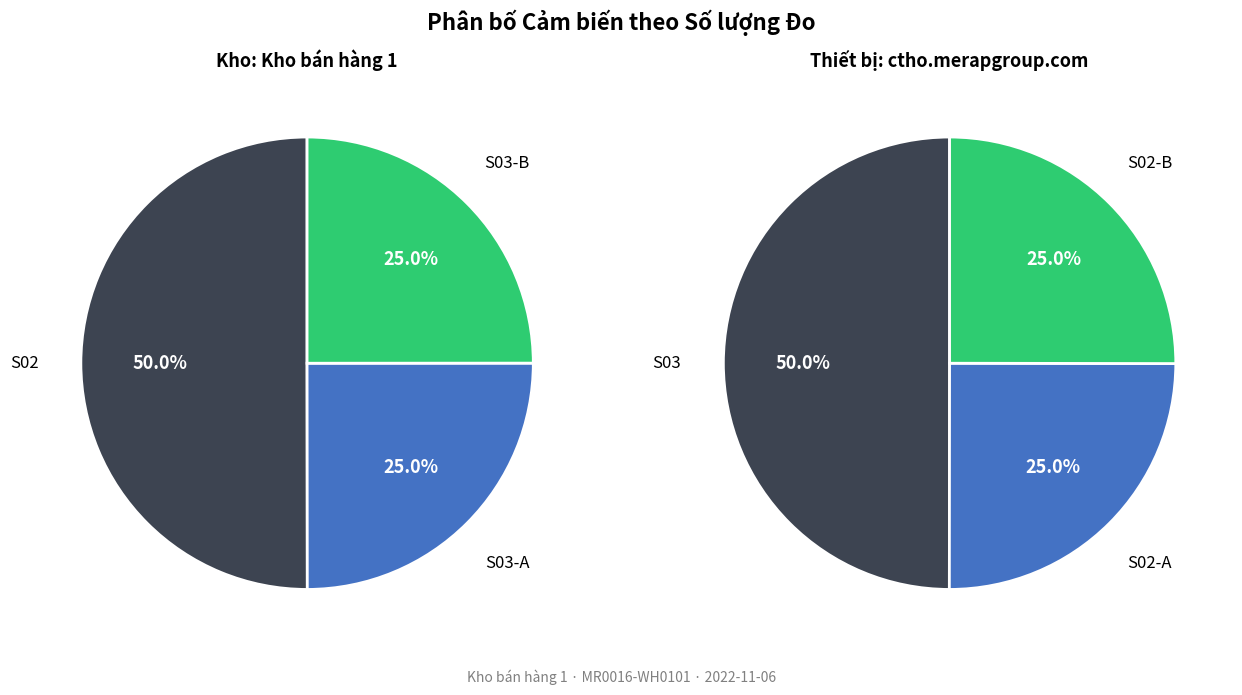

Is the sum of S03 and S02 greater than half?

Yes